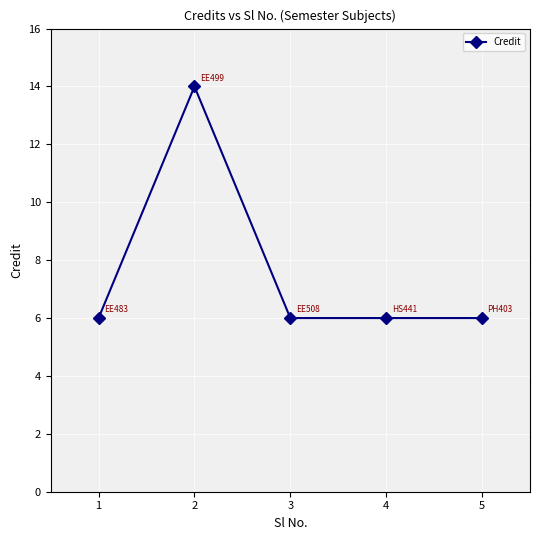

What is the minimum value shown in the chart?

6